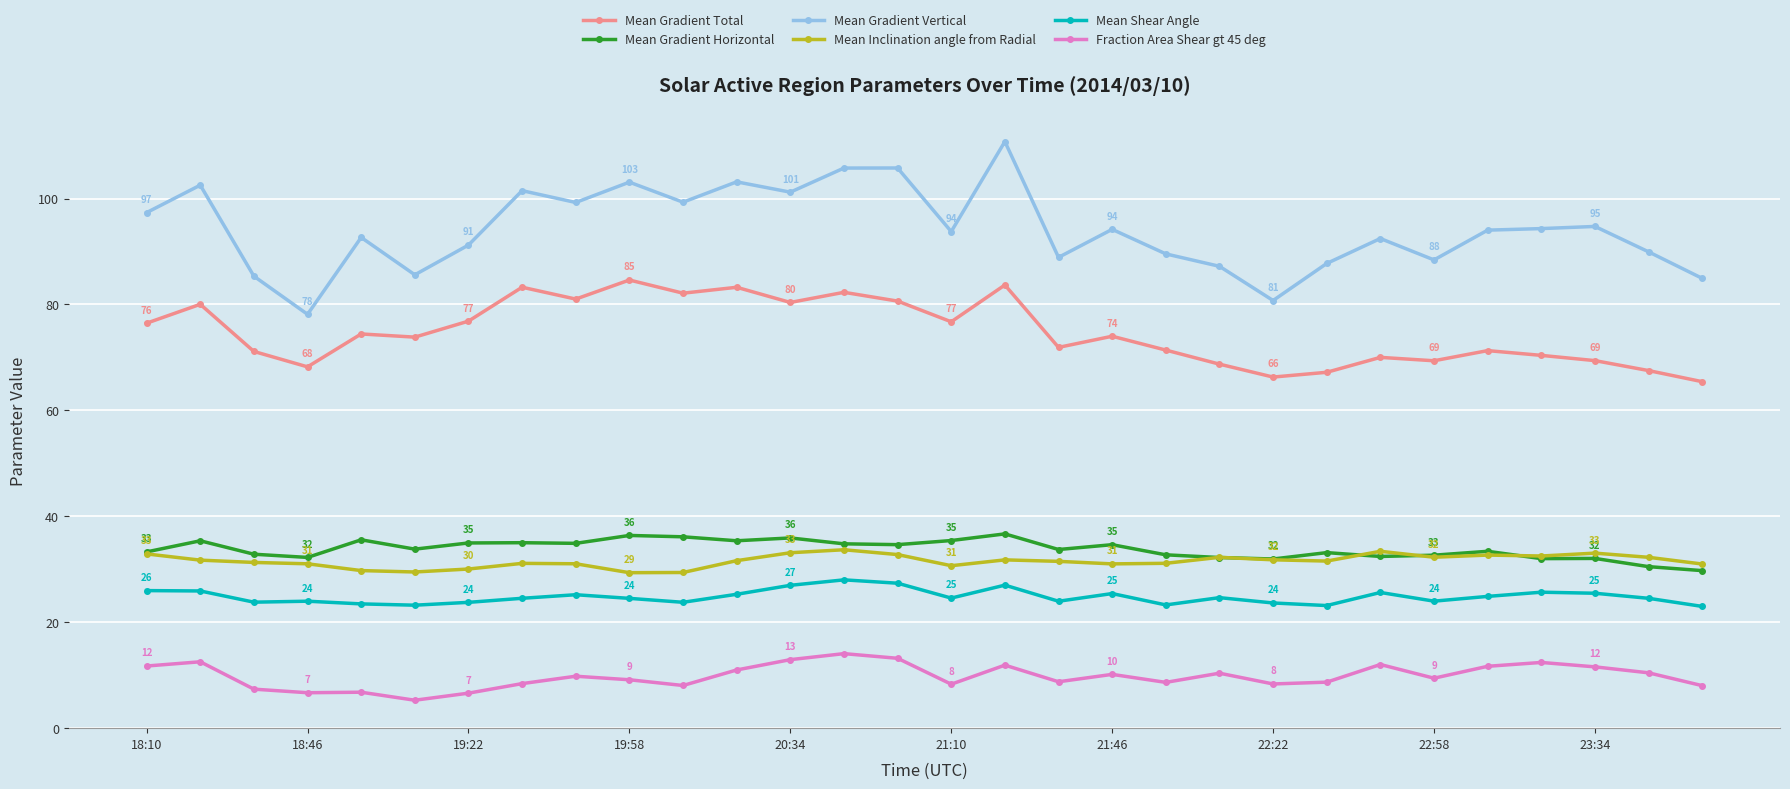

What is the value of the Mean Gradient Vertical point at the 24th from the left?

92.5